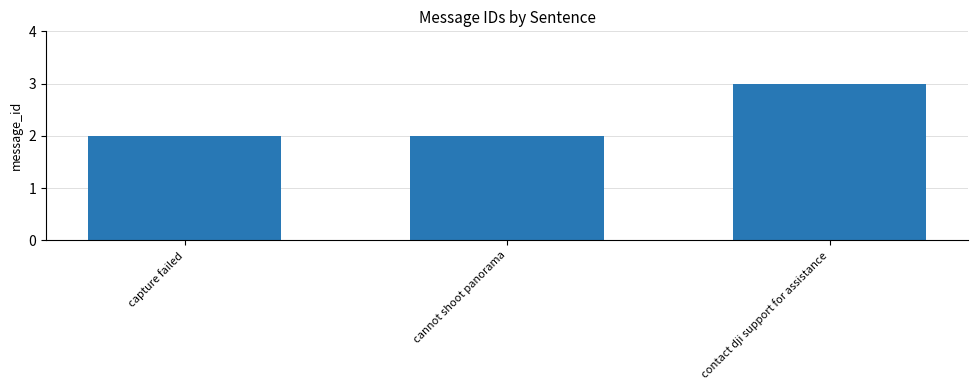

What is the difference between the maximum and minimum values?

1